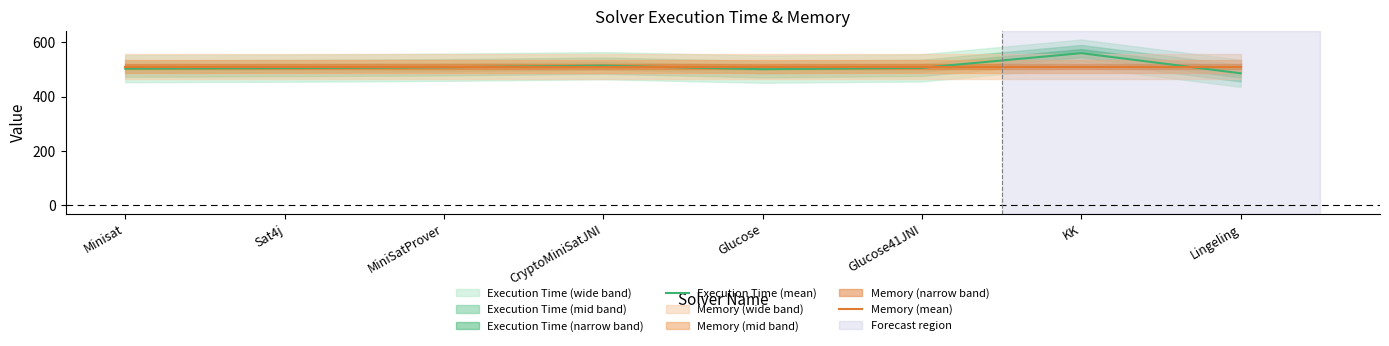

What is the difference between the second highest and minimum values in the Execution Time (mean) series?

28.0